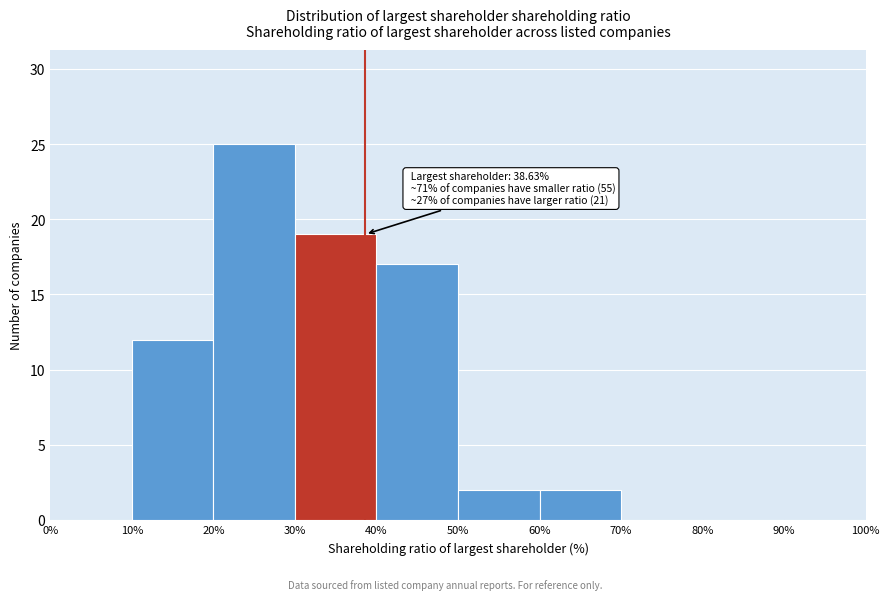

Over which range of the x-axis is the bar tallest?

20% to 30%